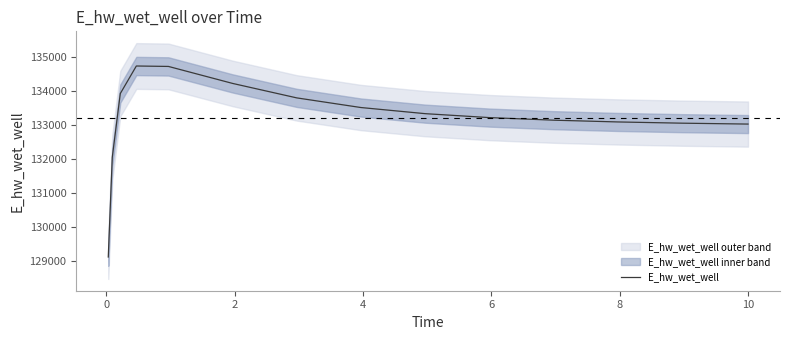

At which category does the chart reach its peak across all series?

4